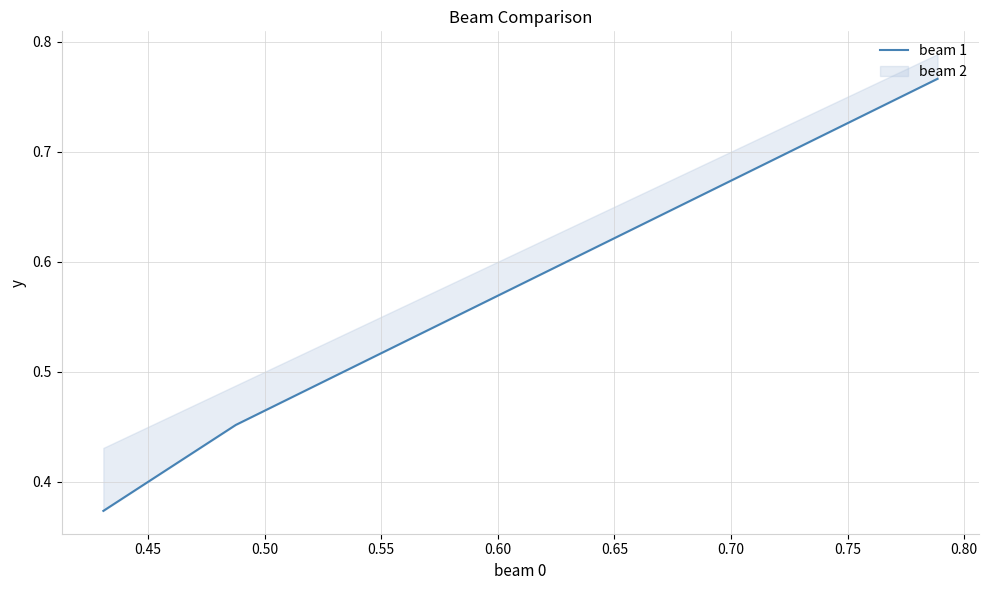

What is the difference between the maximum and second lowest values?

0.3